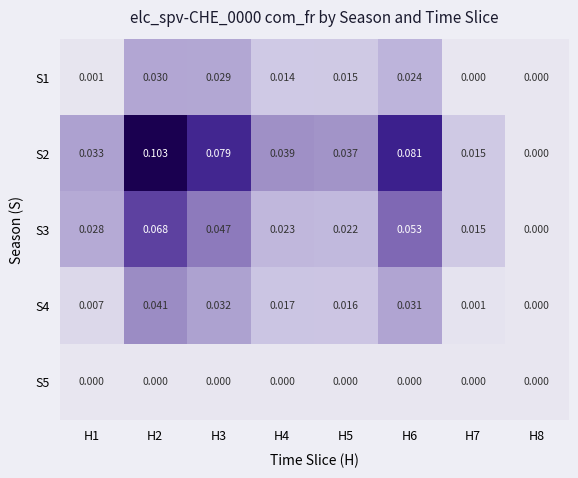

Is the value of S2 at H2 greater than the value of S5 at H4?

Yes